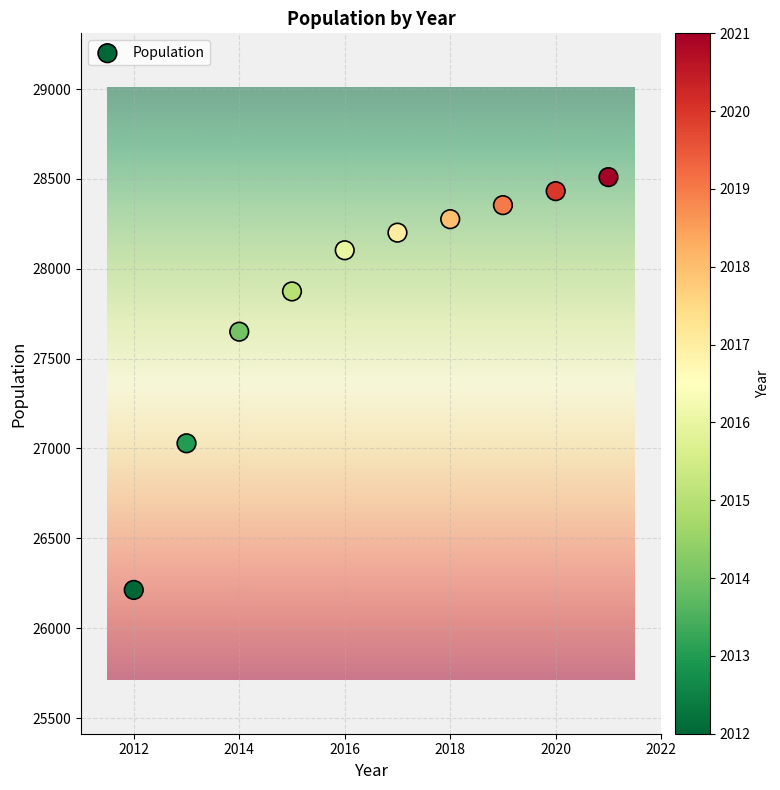

What is the range of Y values (max minus min)?

2297